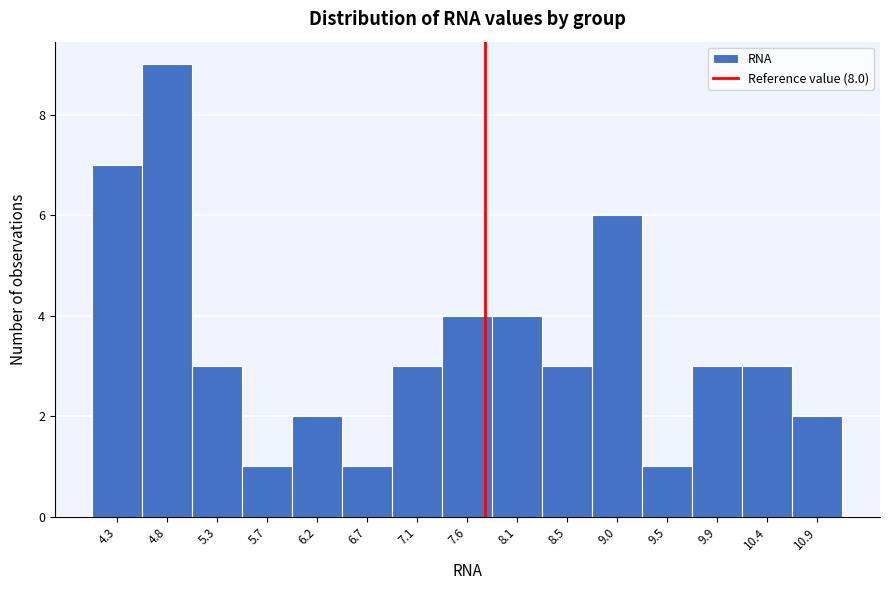

Reading left to right, extract all data points from this chart.

4.3=7	4.8=9	5.3=3	5.7=1	6.2=2	6.7=1	7.1=3	7.6=4	8.1=4	8.5=3	9.0=6	9.5=1	9.9=3	10.4=3	10.9=2